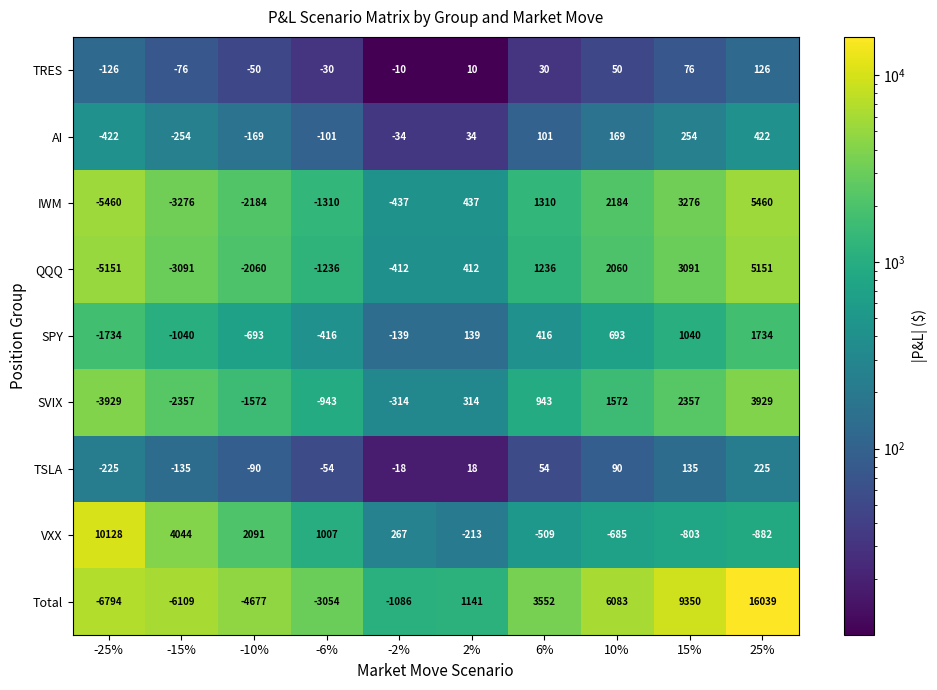

What is the total value across all series at -10%?

-9404